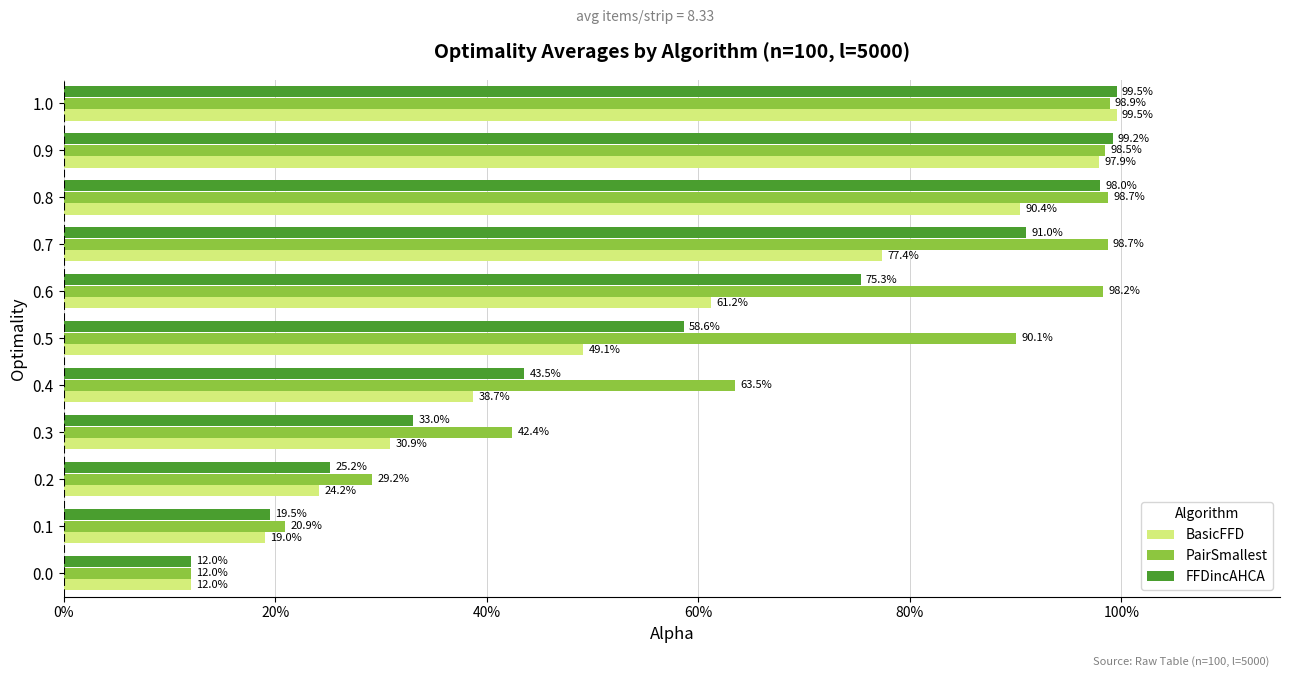

What are all the series names shown in the legend?

BasicFFD, PairSmallest, FFDincAHCA